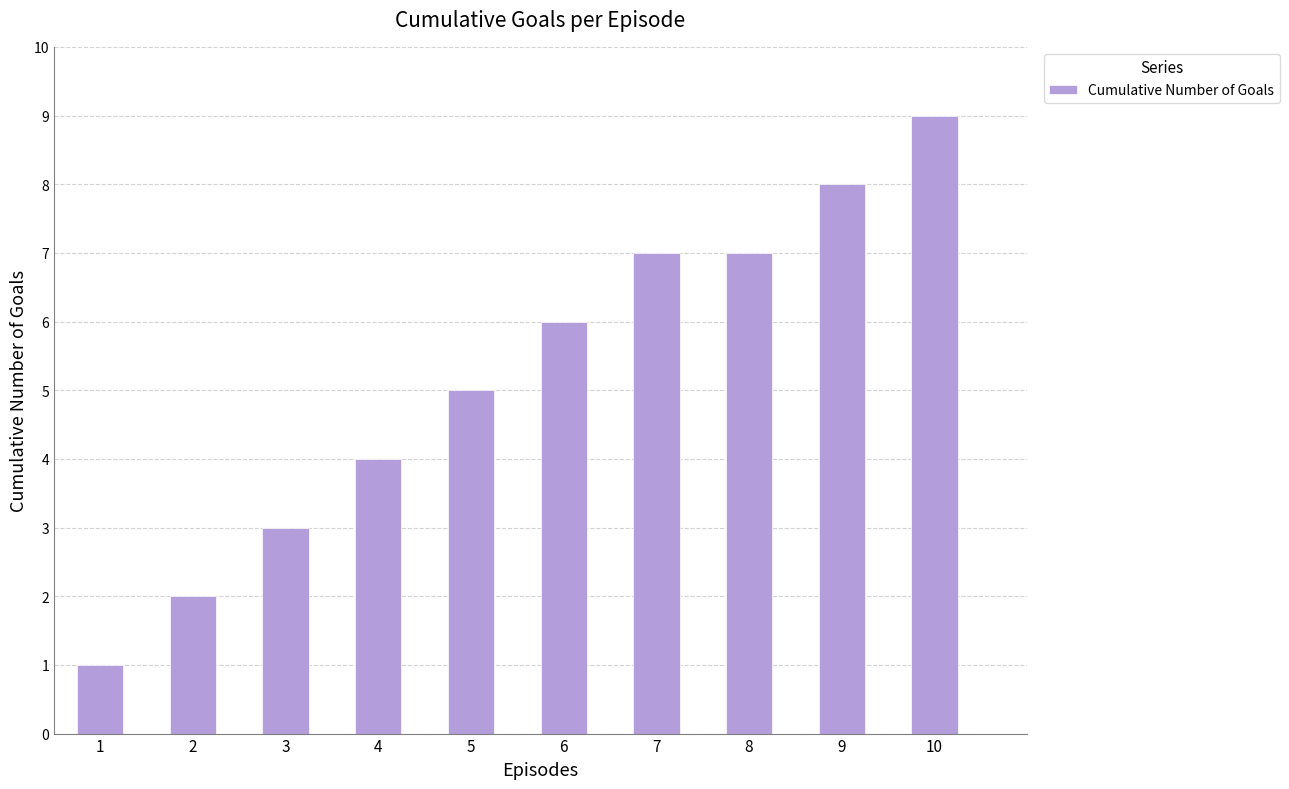

What is the sum of the values at 8 and 1?

8